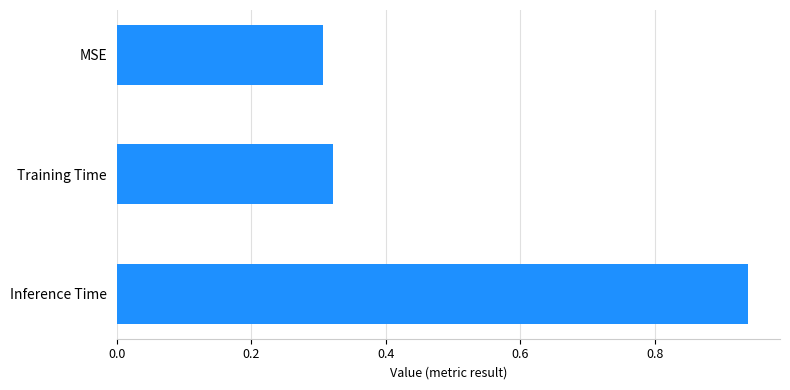

True or false: the data shows 0.3 at MSE.

True